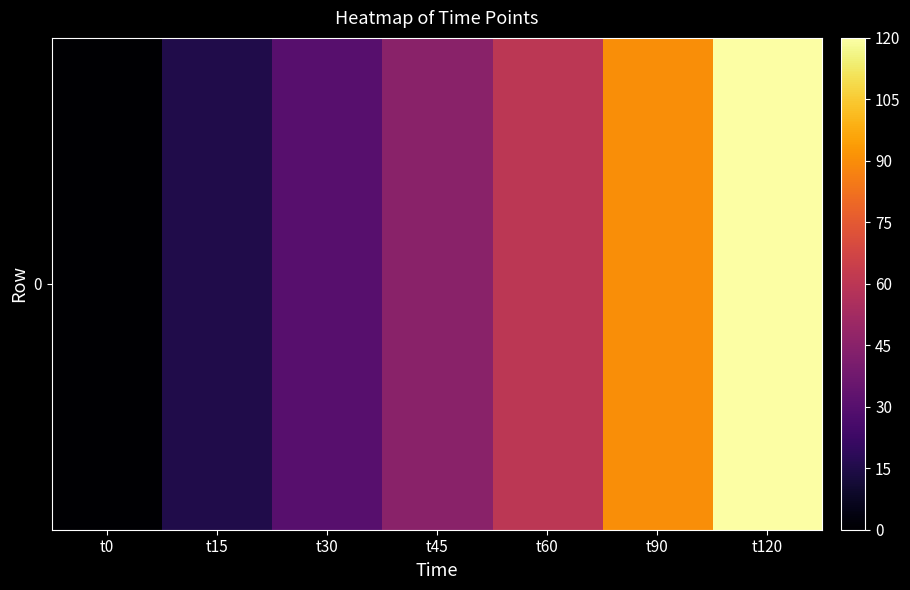

What is the maximum value shown in the chart?

120